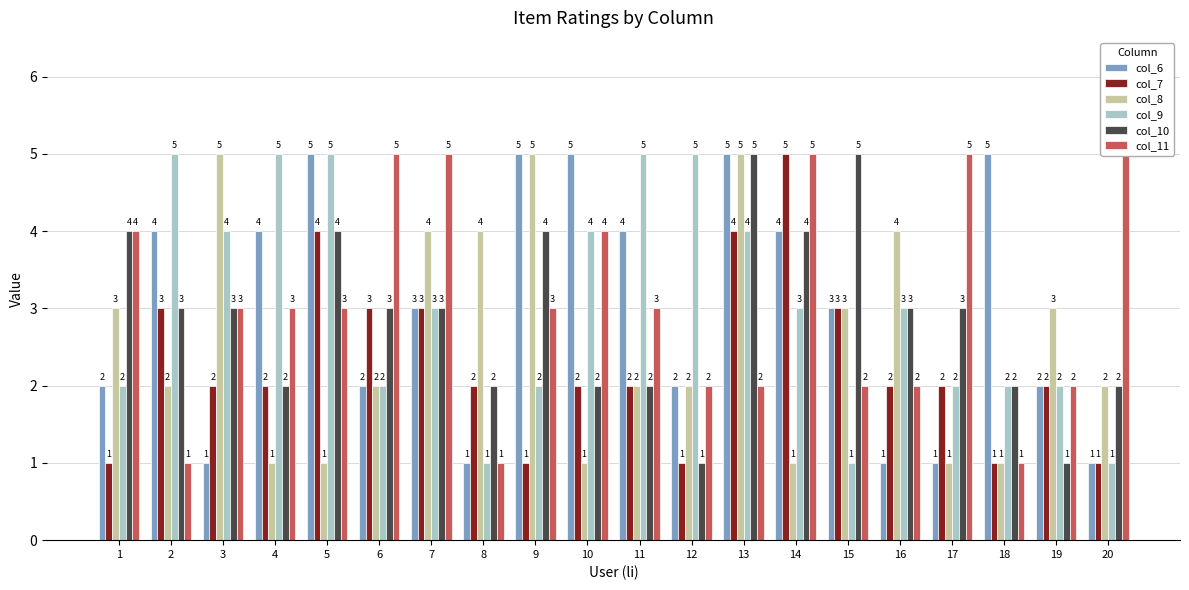

What is the approximate value of col_9 at 15?

1